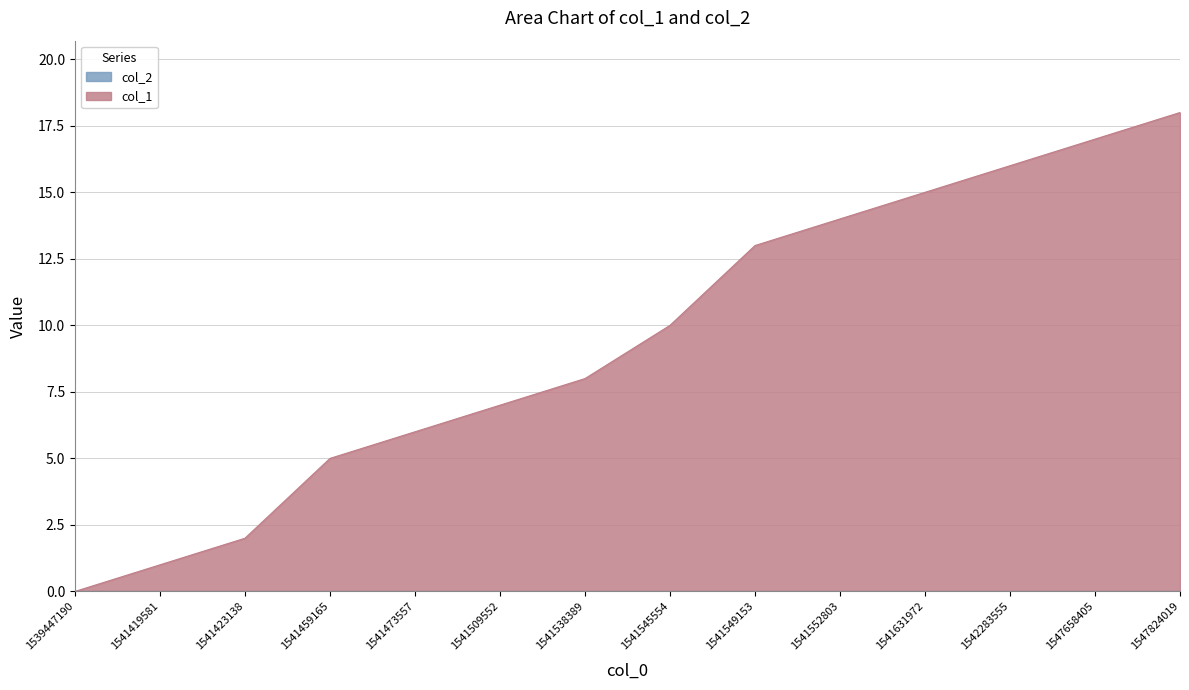

List the labels in order of value, smallest first.

1539447190, 1541419581, 1541423138, 1541459165, 1541473557, 1541509552, 1541538389, 1541545554, 1541549153, 1541552803, 1541631972, 1542283555, 1547658405, 1547824019